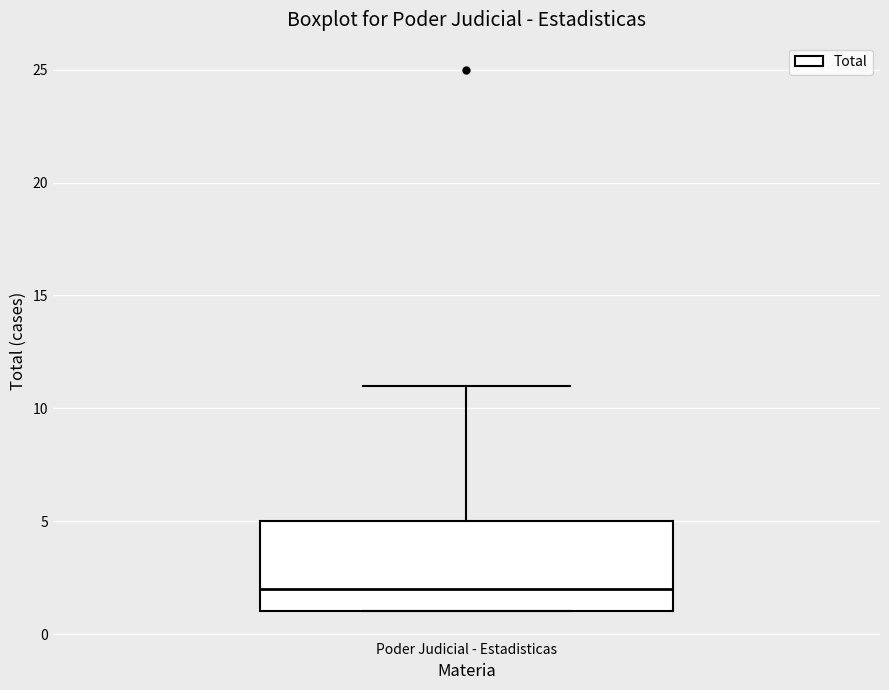

Where is the upper edge of the box for Poder Judicial - Estadisticas on the y-axis? The values are not printed on the chart, so give them approximately, as read against the axis.

5